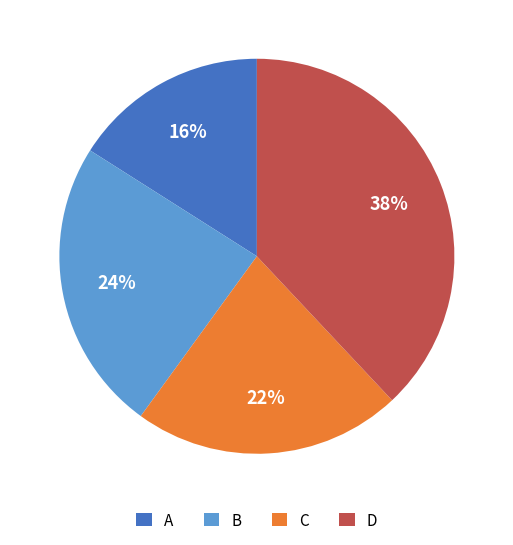

To the nearest percent, what is the average slice percentage?

25%